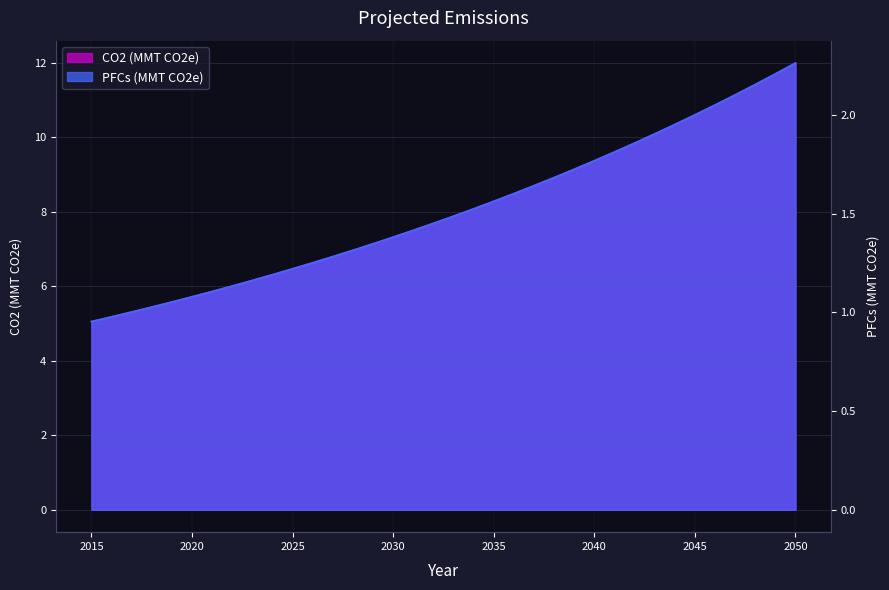

How many lines are shown in the chart?

2